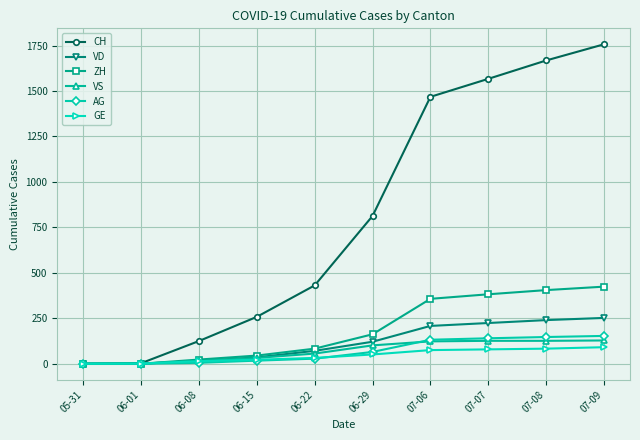

Count the number of data series in this chart.

6